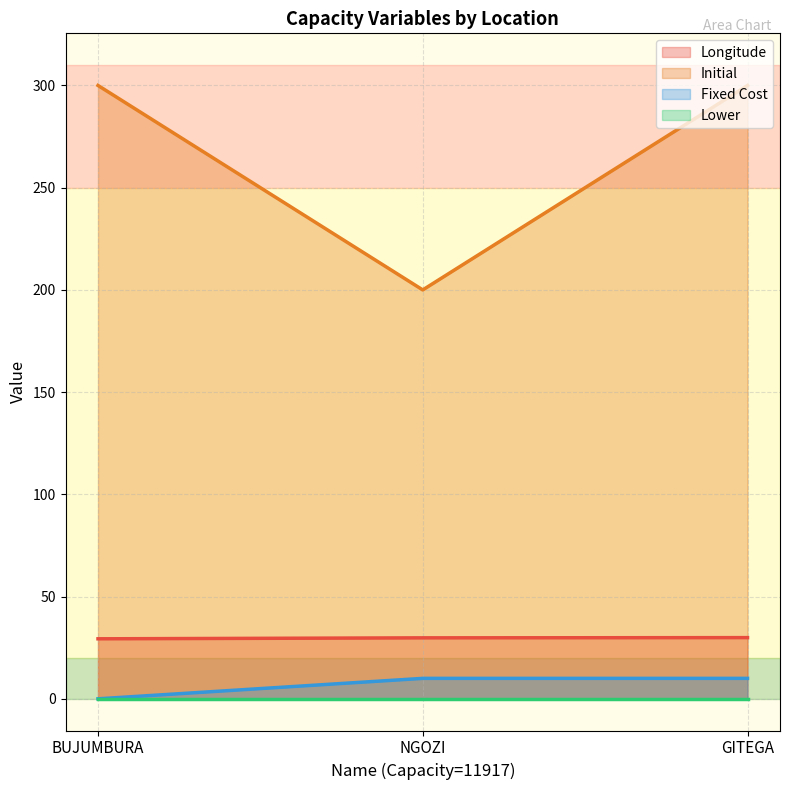

Which series has the largest total across all categories?

Initial